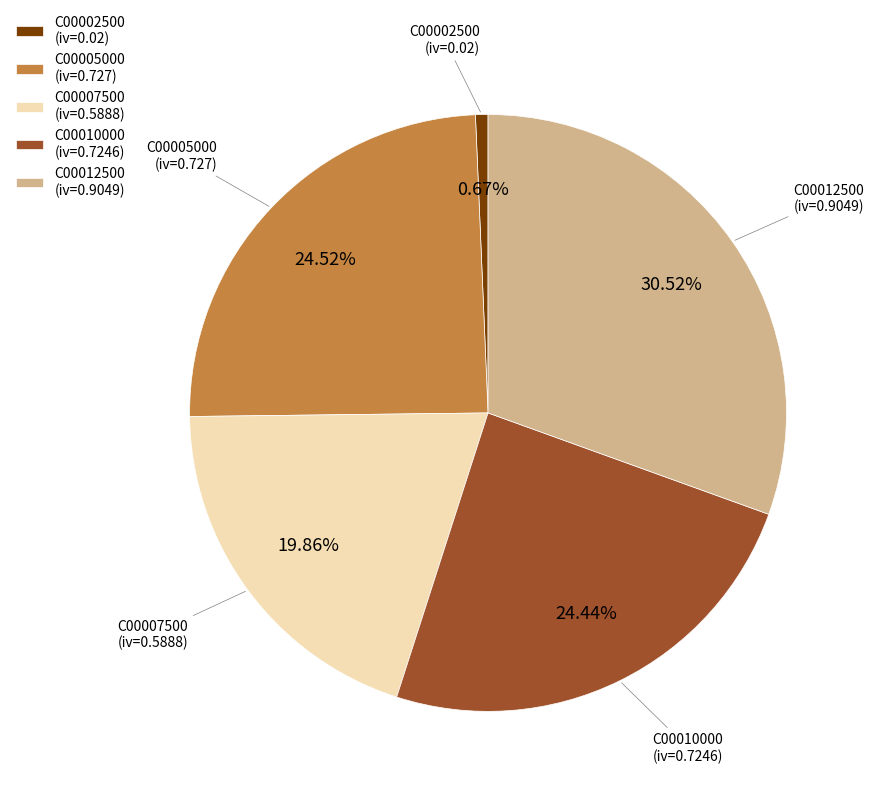

Is there any slice that represents more than half of the pie?

No